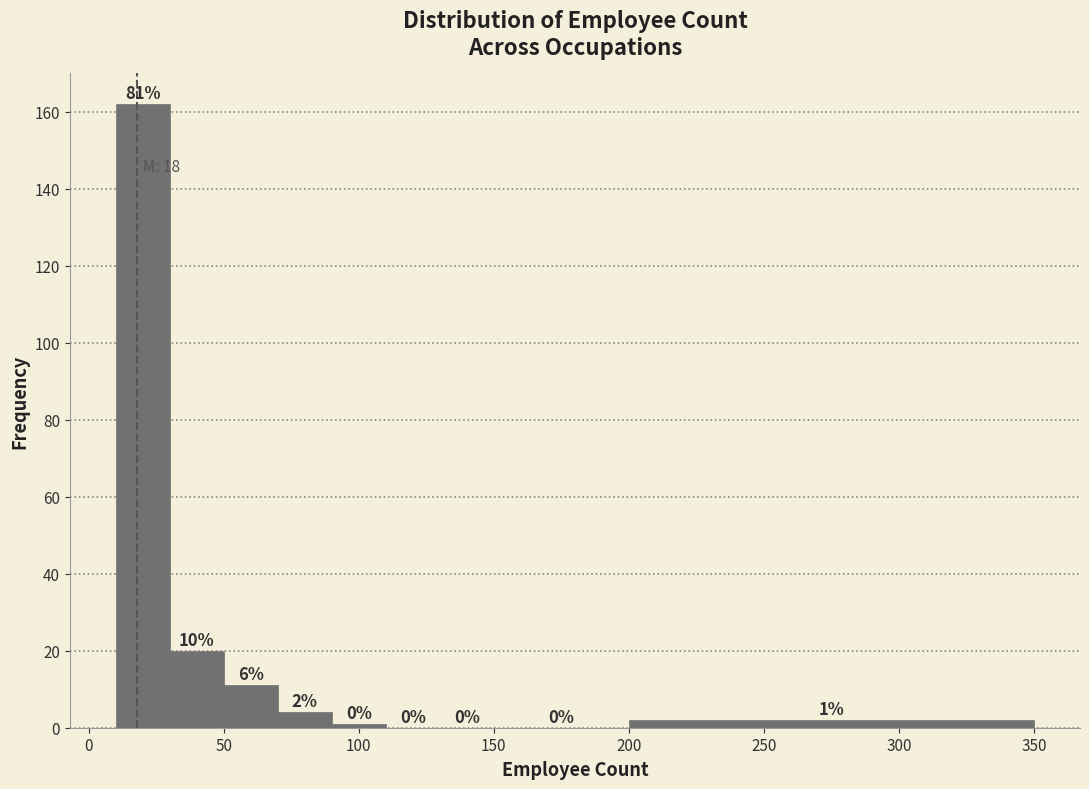

Over which range of the x-axis is the bar tallest?

10 to 30